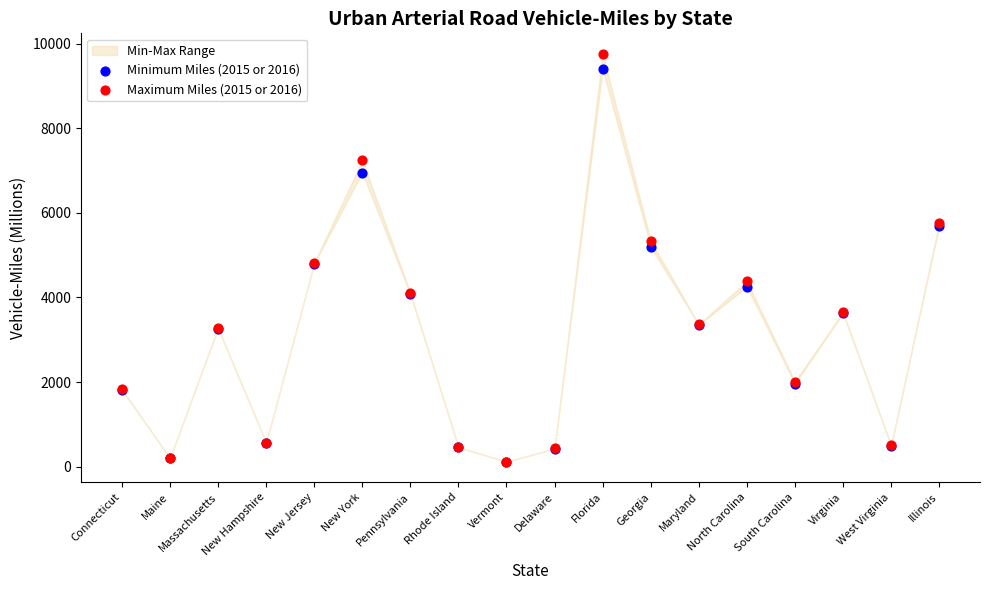

Which series contains the highest Y value?

Maximum Miles (2015 or 2016)